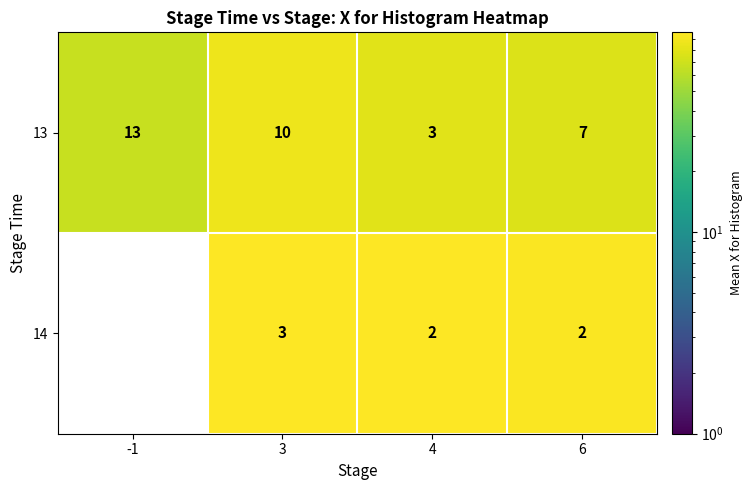

Is it true that 14 equals 4 at 3?

False